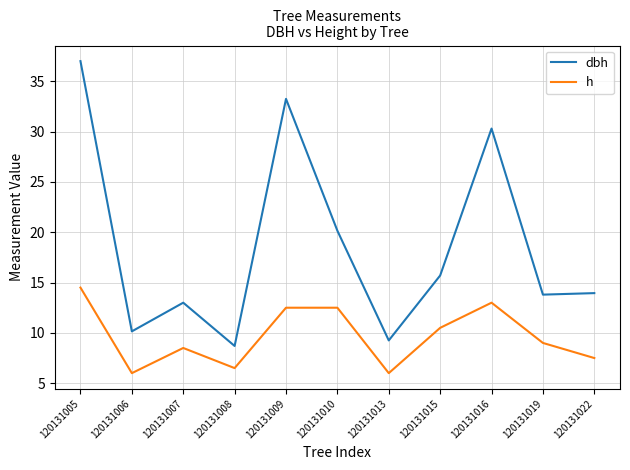

Where is the first local minimum for dbh?

120131006